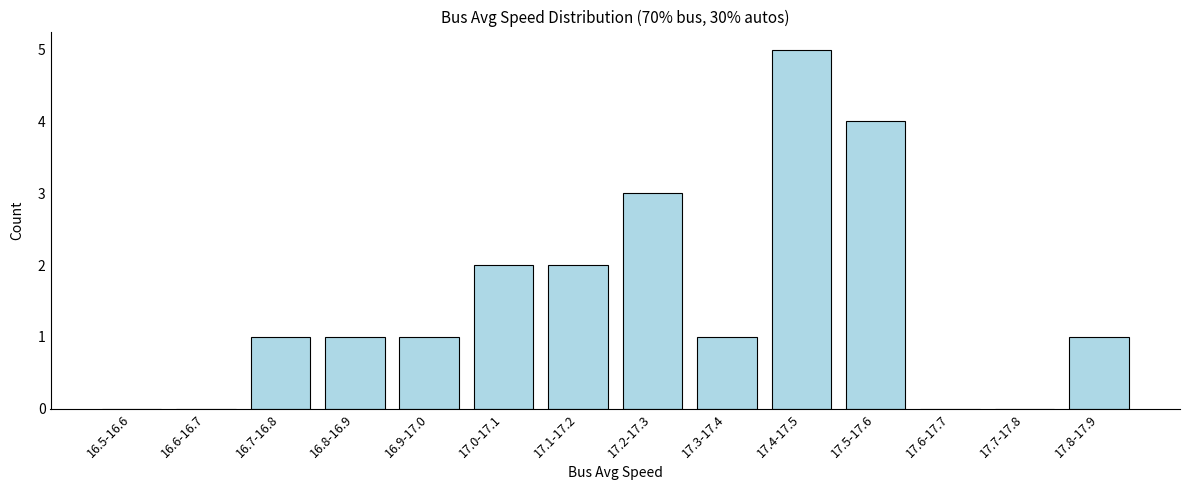

Reading left to right, transcribe all the data shown in this chart.

16.5-16.6=0	16.6-16.7=0	16.7-16.8=1	16.8-16.9=1	16.9-17.0=1	17.0-17.1=2	17.1-17.2=2	17.2-17.3=3	17.3-17.4=1	17.4-17.5=5	17.5-17.6=4	17.6-17.7=0	17.7-17.8=0	17.8-17.9=1